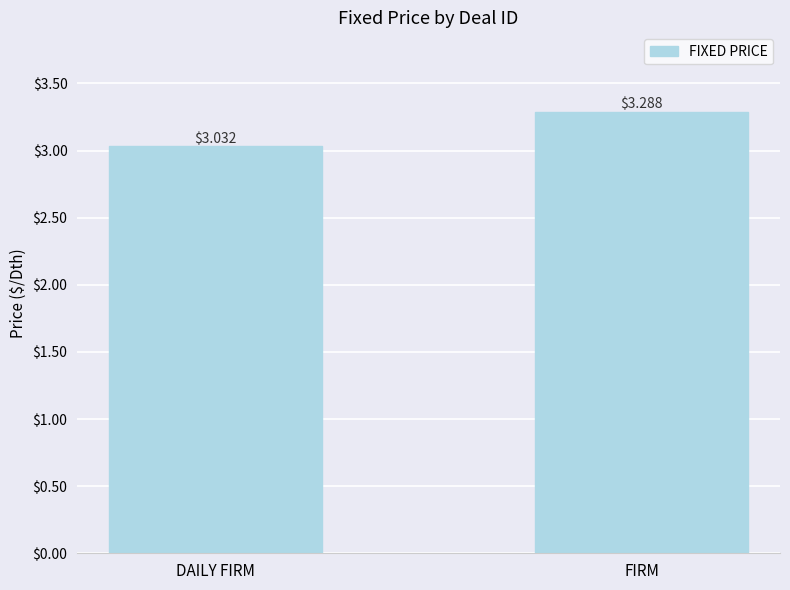

True or false: the data shows 4.5 at DAILY FIRM.

False